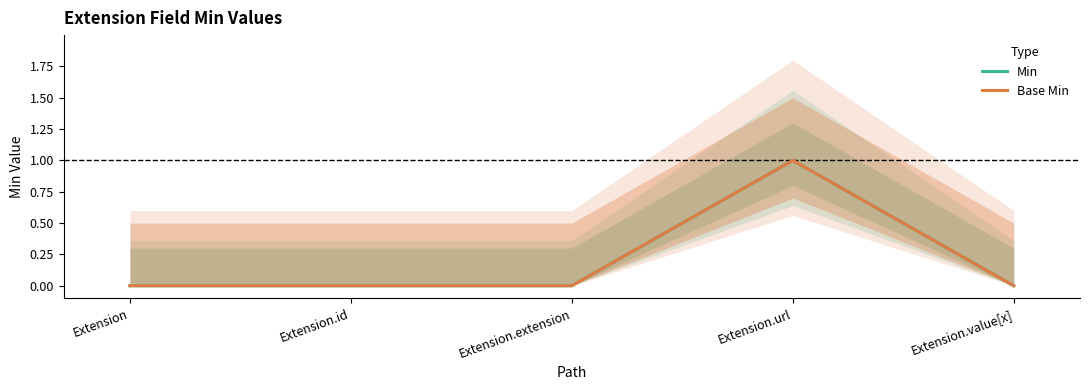

Which series has the largest total across all categories?

Min